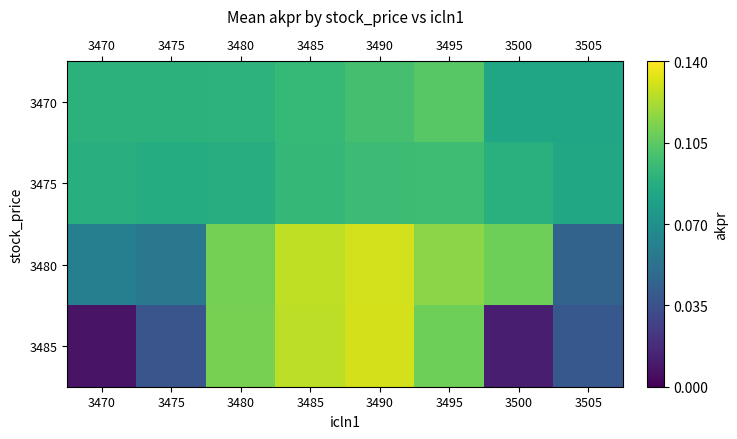

Count the number of data series in this chart.

4